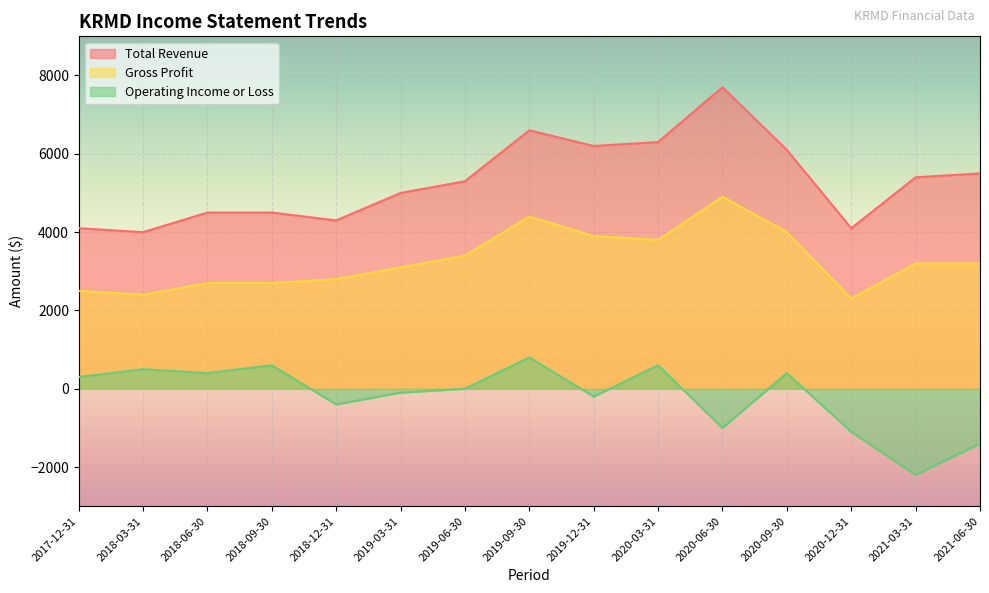

At 2019-06-30, list the series in order from smallest to largest.

Operating Income or Loss, Gross Profit, Total Revenue